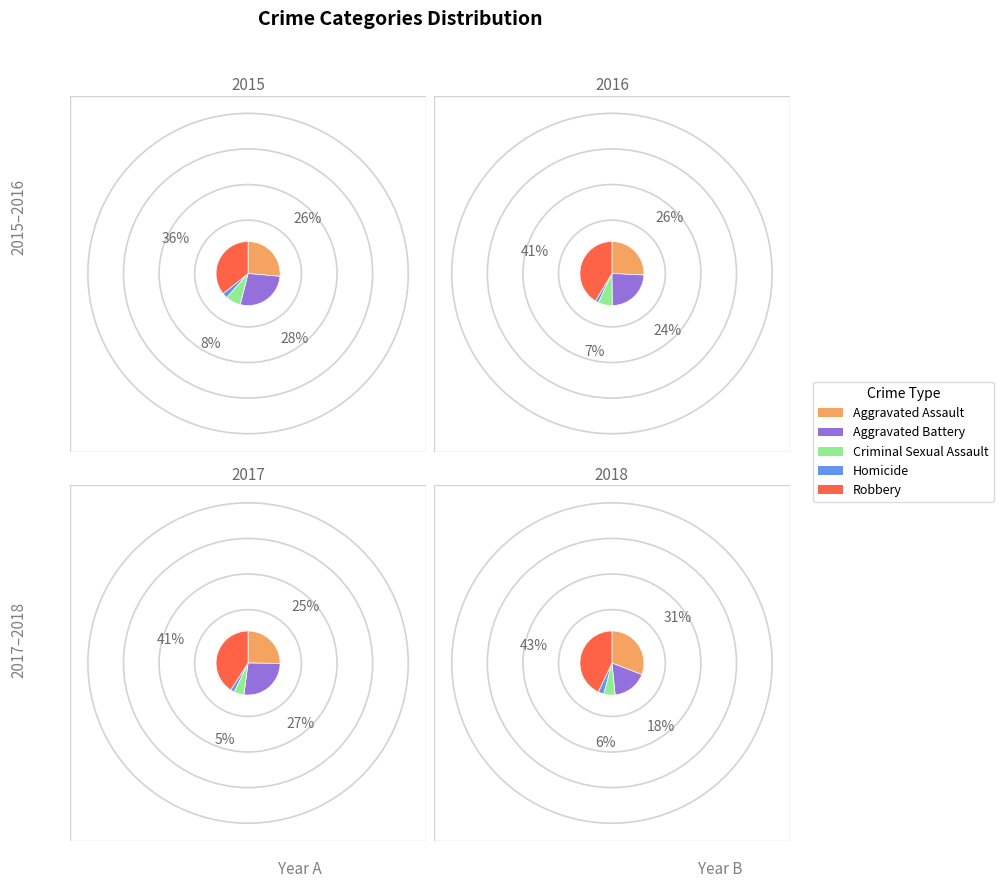

How many segments does this pie chart have?

5